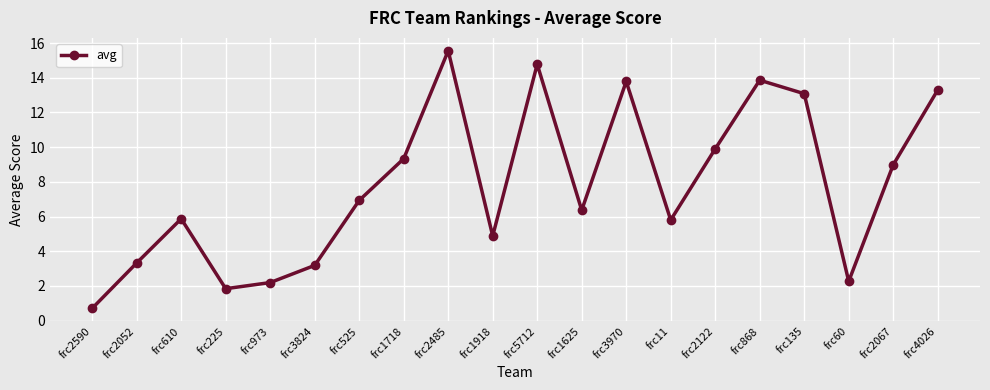

What is the difference between the values at frc2590 and frc3970?

13.1